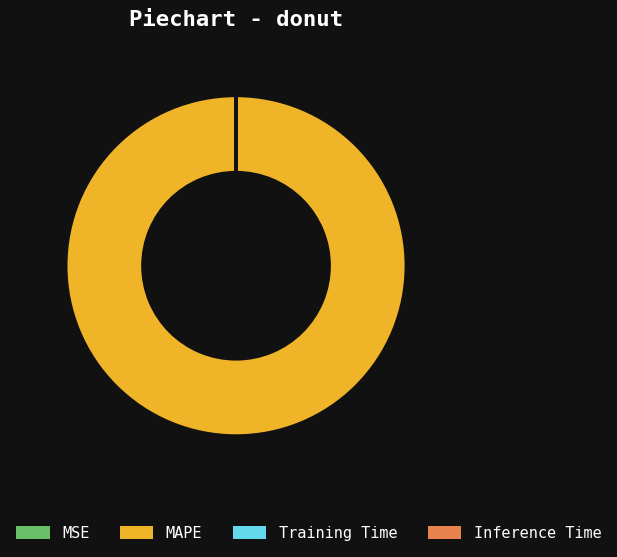

What is the largest slice in the pie chart?

MAPE